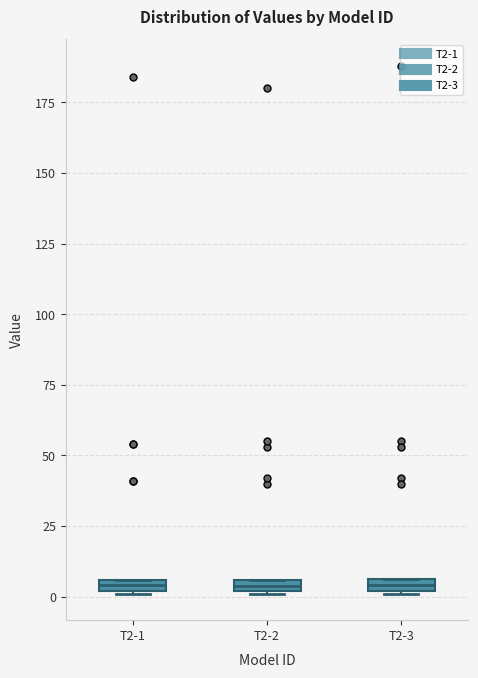

Where is the upper edge of the box for T2-3 on the y-axis? The values are not printed on the chart, so give them approximately, as read against the axis.

5